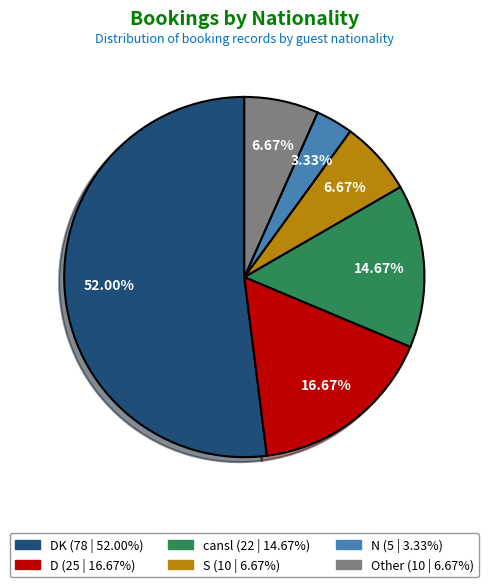

How many segments does this pie chart have?

6